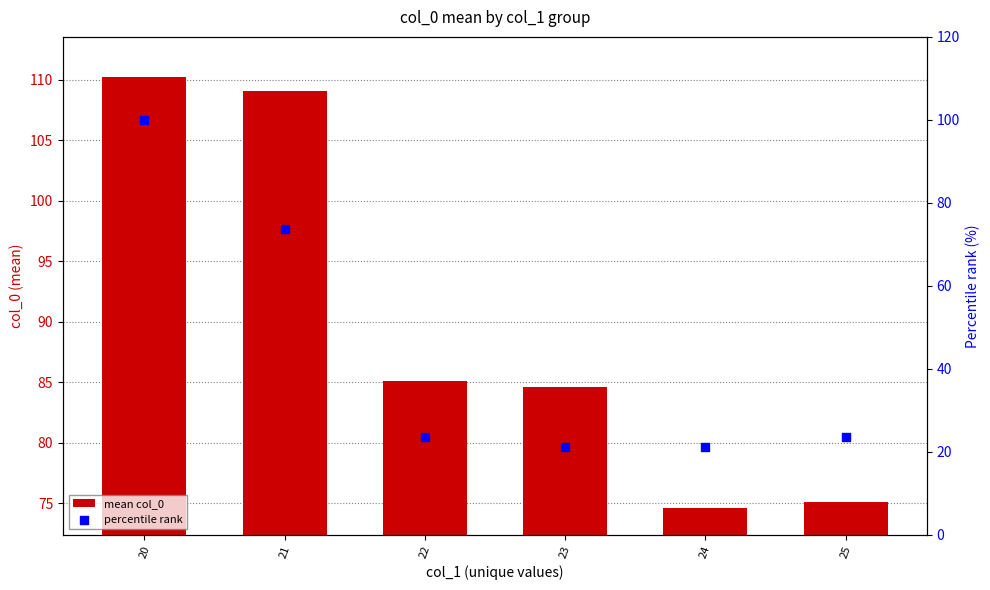

At how many categories does at least one series exceed 50?

6